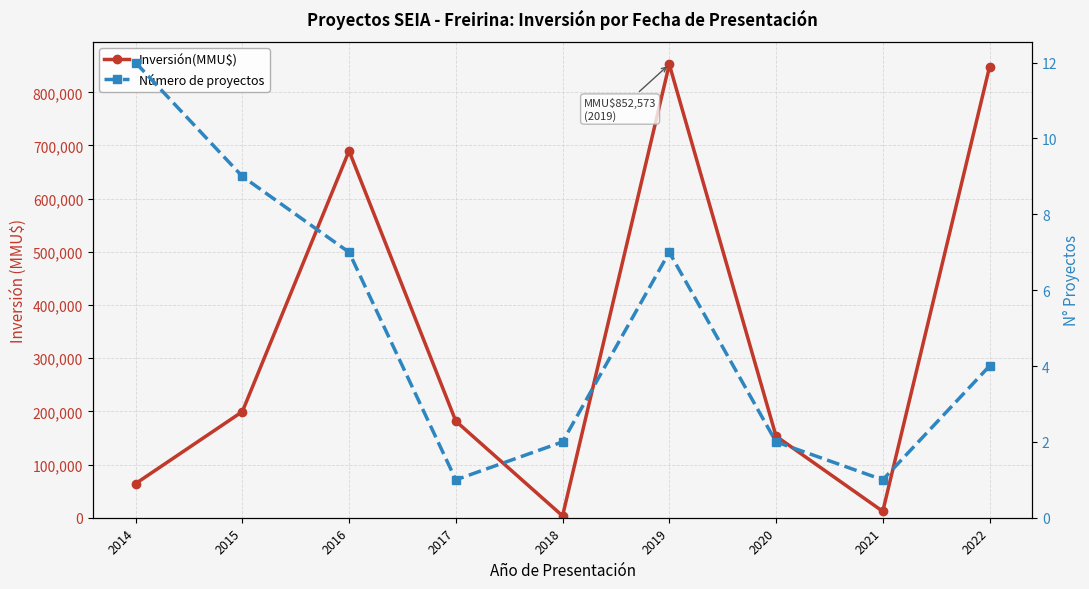

True or false: Número de proyectos and Inversión(MMU$) intersect in this chart.

False